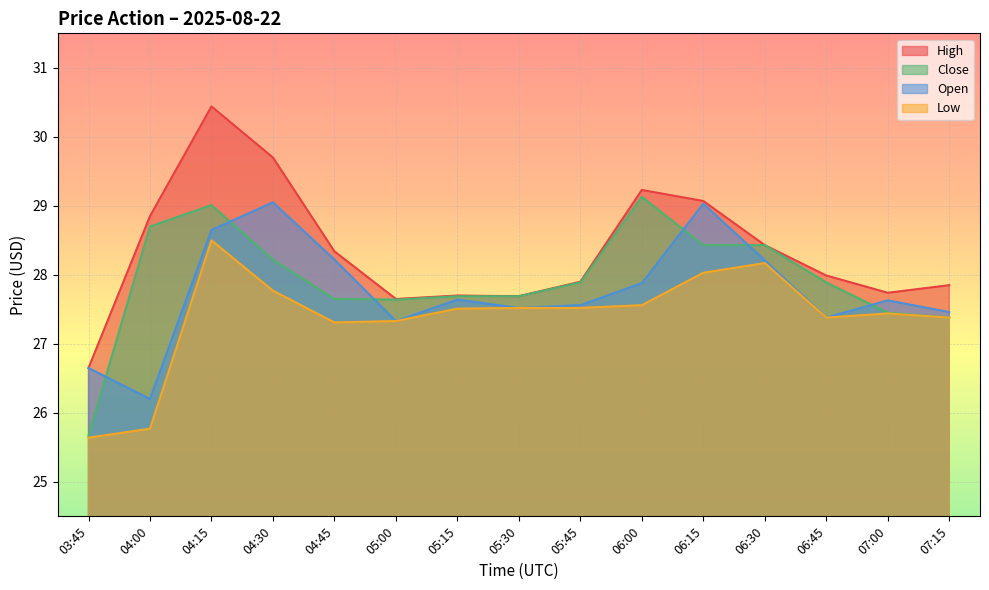

Where is Close nearest to the value 27?

07:15